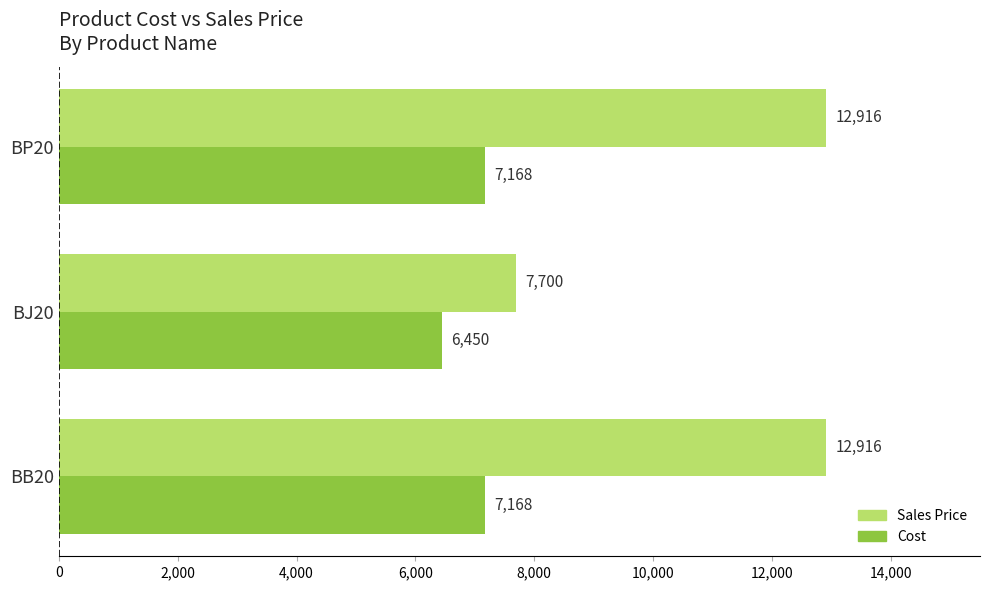

What is the maximum value for Cost?

7168